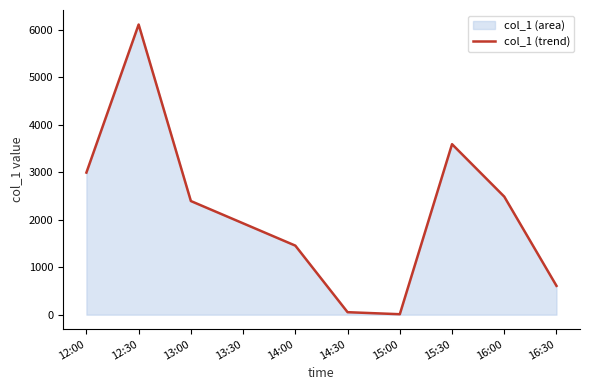

What is the value of the 10th point from the left?

606.5